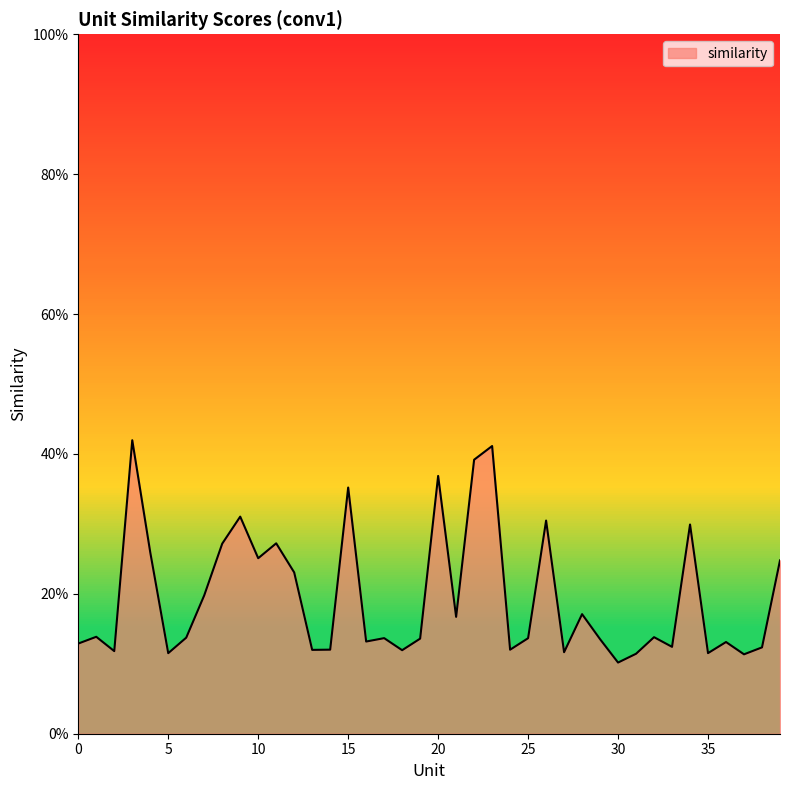

At which category does the chart reach its peak across all series?

3